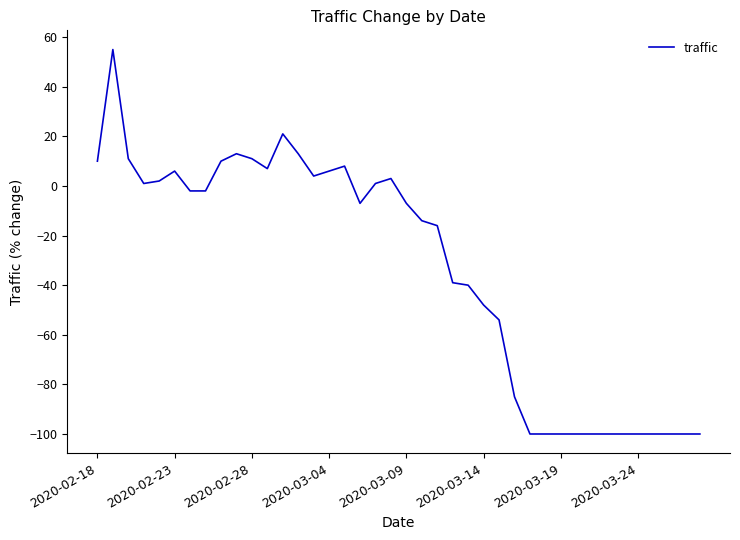

What is the maximum value shown in the chart?

55